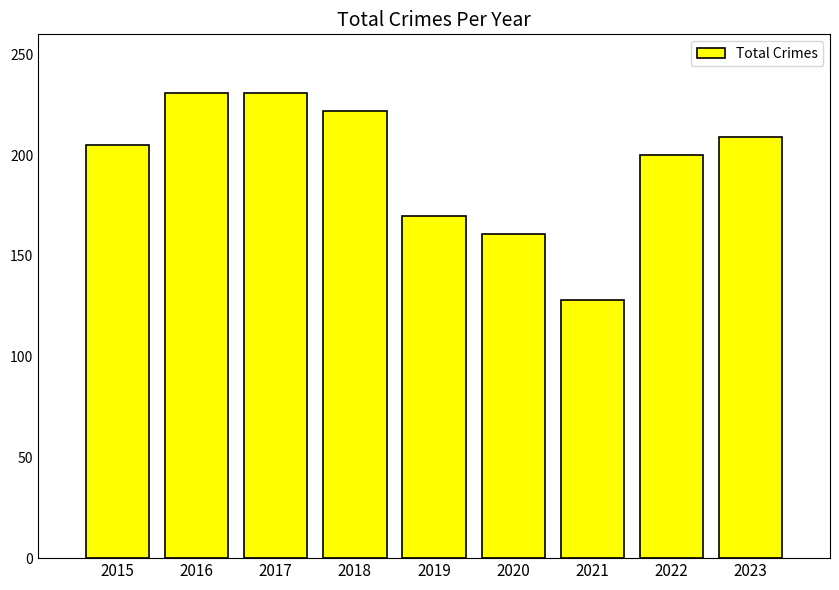

Approximately how many times larger is the value at 2017 compared to 2023?

1.1